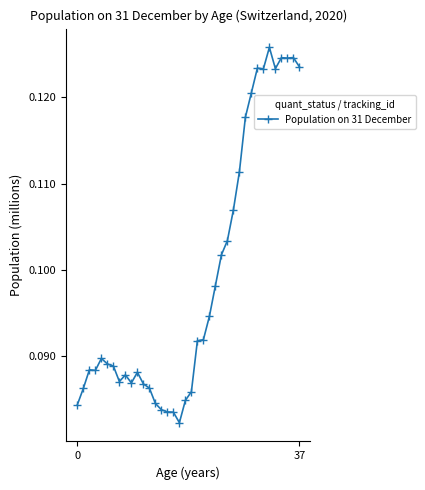

What is the difference between the maximum and minimum values?

43531